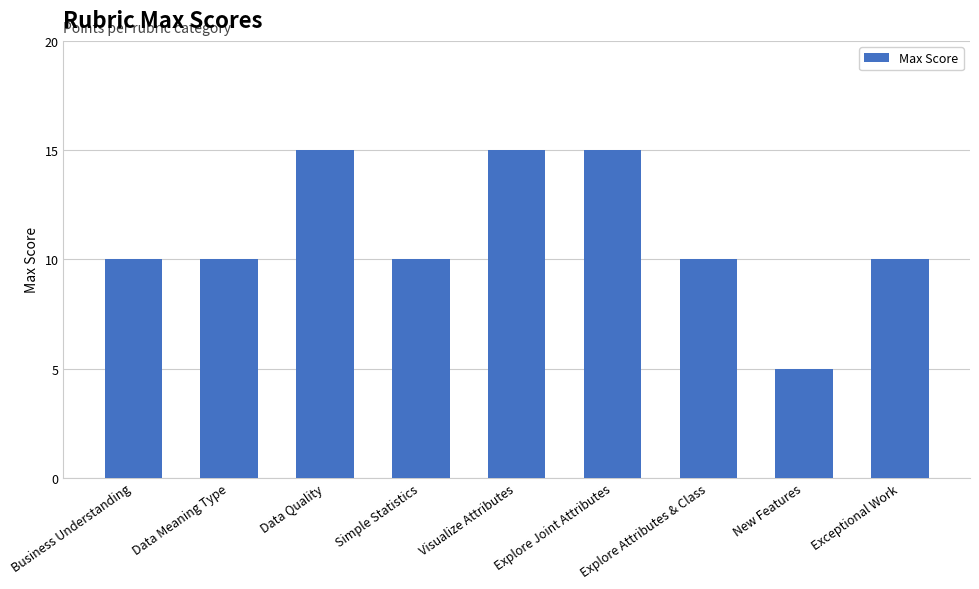

Reading right to left, list all the values displayed in this chart.

10	5	10	15	15	10	15	10	10